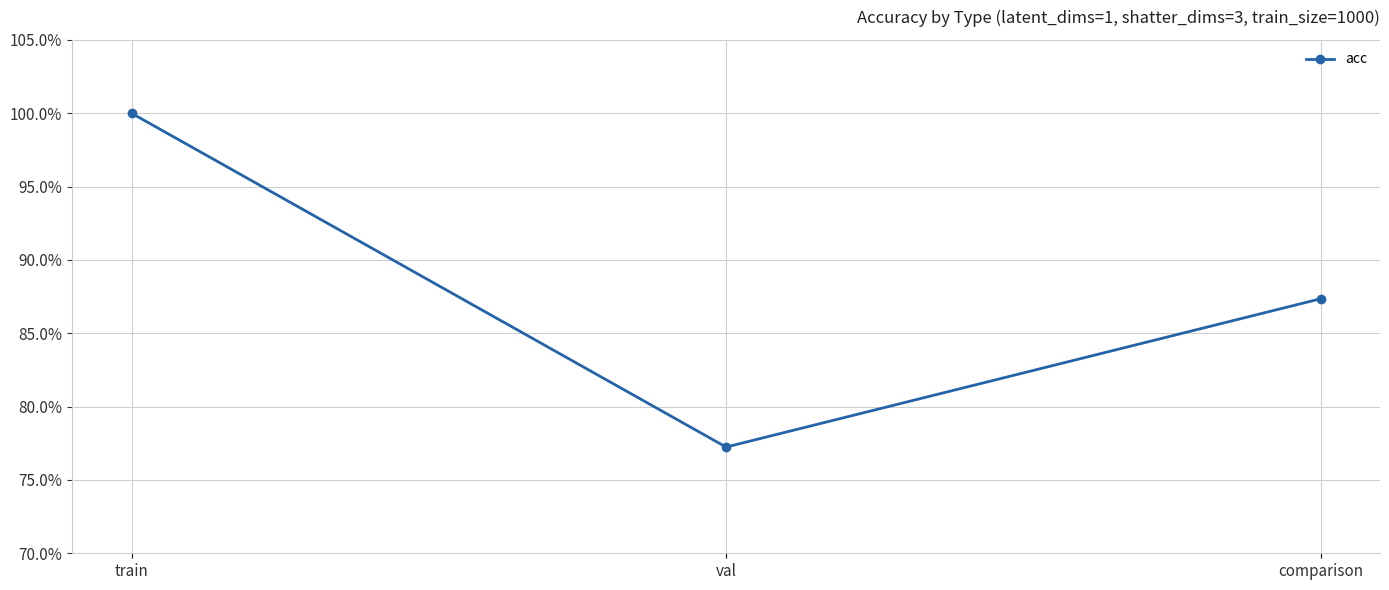

What is the difference between the maximum and minimum values?

0.2